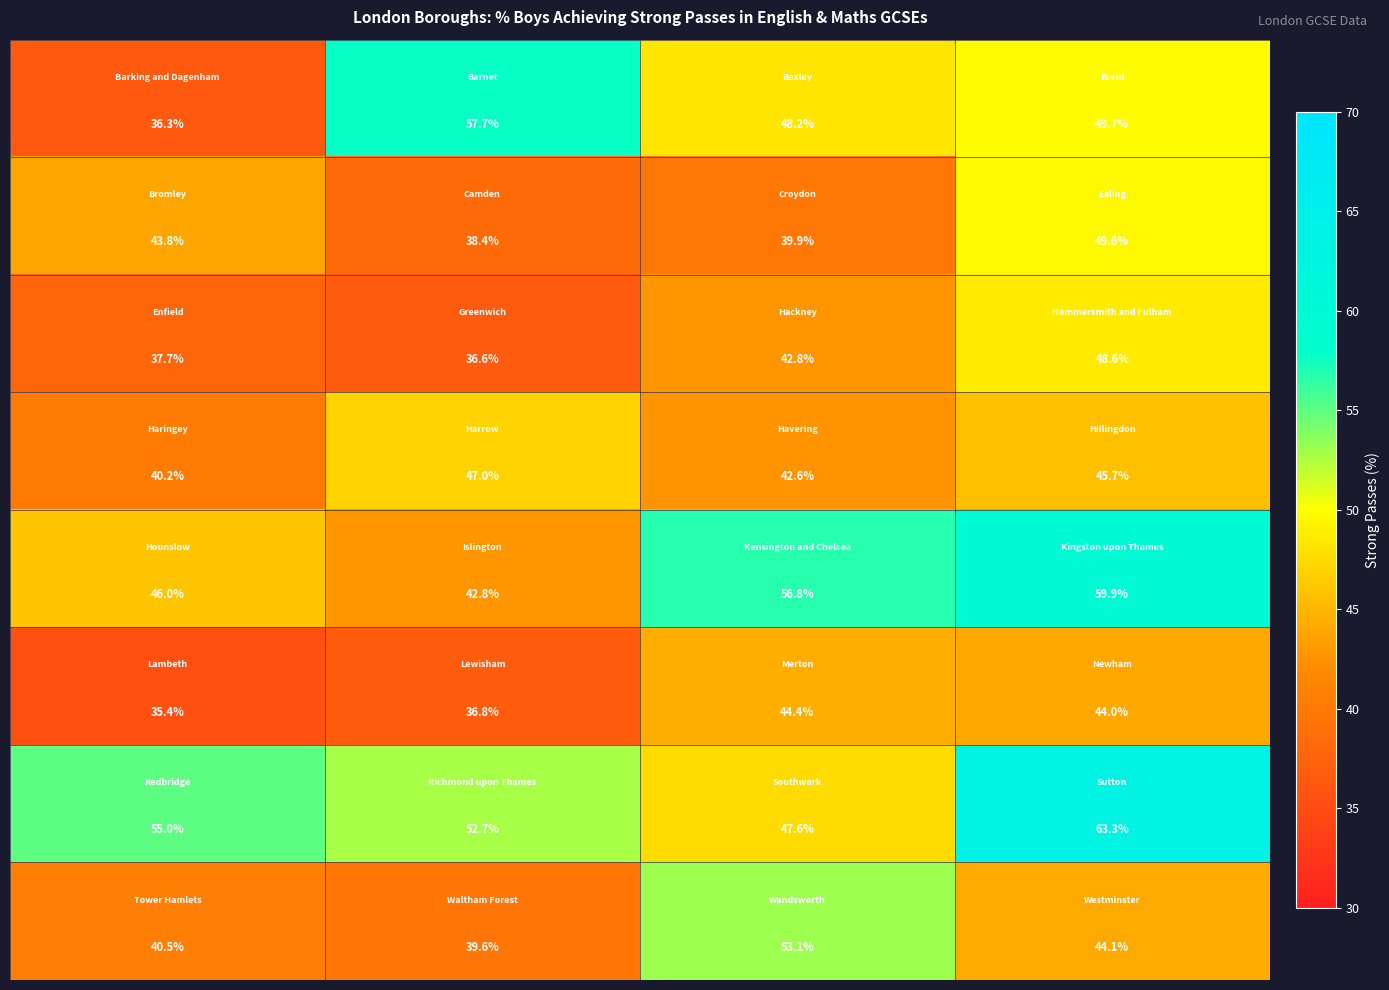

What is the minimum value shown in the chart?

35.4